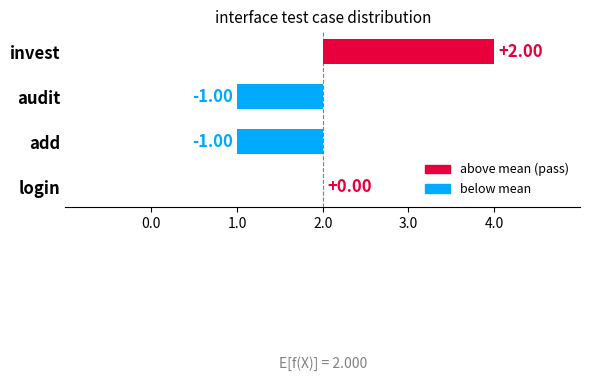

What is the difference between the values at add and invest?

3